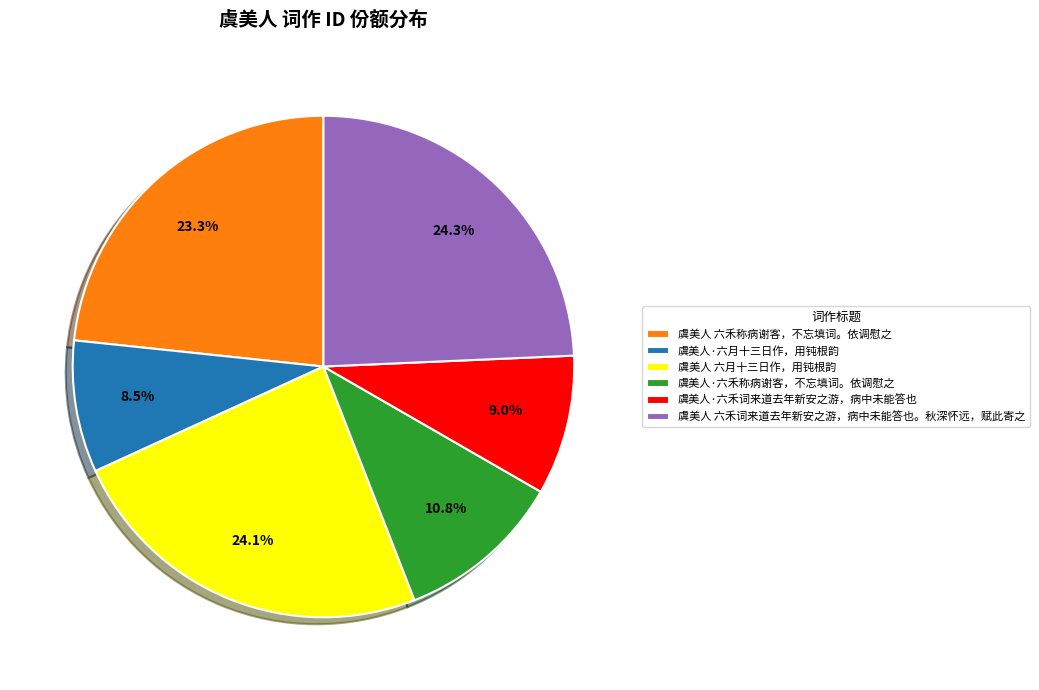

Which has a higher value, 虞美人·六禾称病谢客，不忘填词。依调慰之 or 虞美人 六禾词来道去年新安之游，病中未能答也。秋深怀远，赋此寄之?

虞美人 六禾词来道去年新安之游，病中未能答也。秋深怀远，赋此寄之